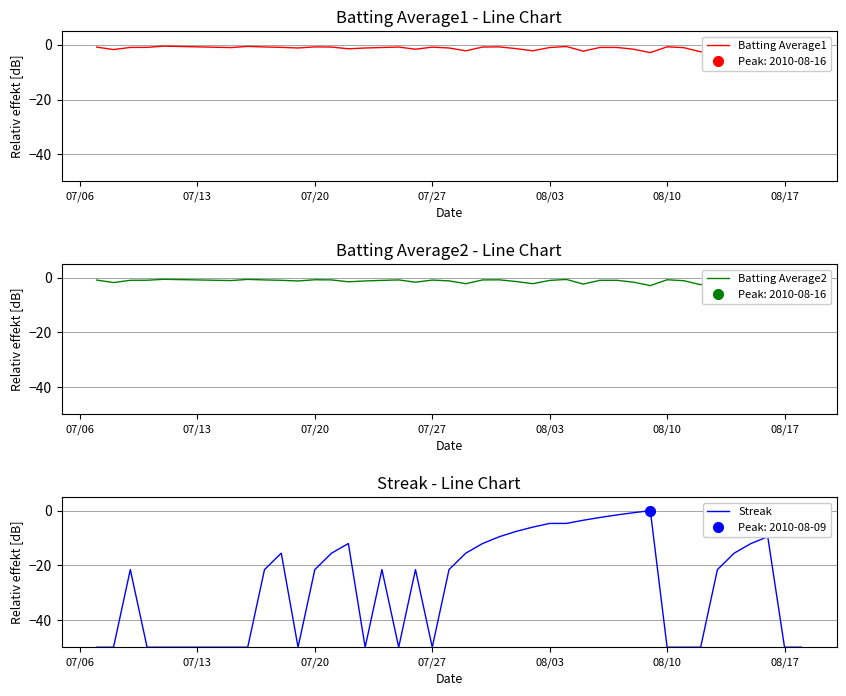

What is the difference between the maximum and minimum values in the Batting Average1 series?

2.8